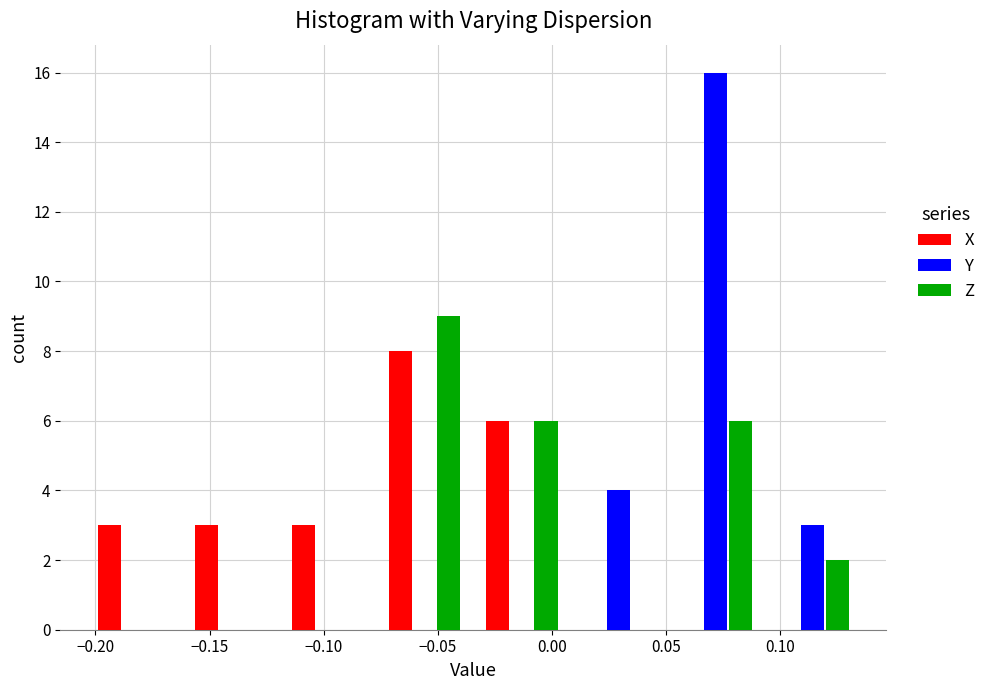

In the X series, which range on the x-axis has the tallest bar?

-0.075 to -0.035